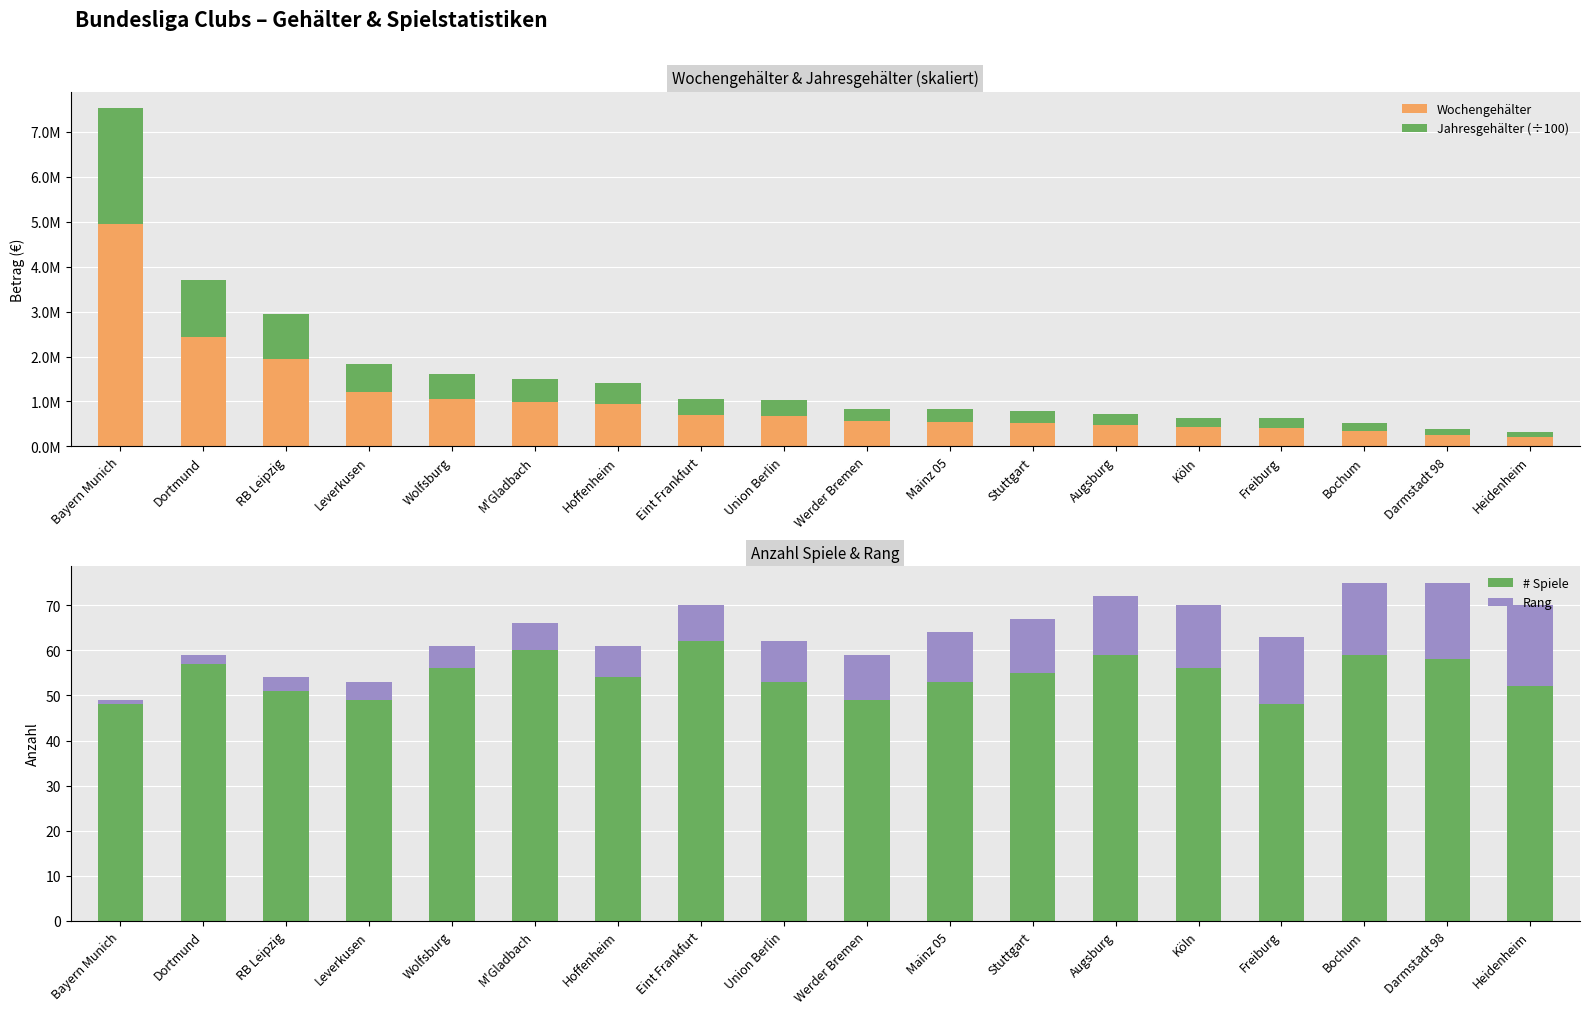

What is the total value across all series at Leverkusen?

1823176